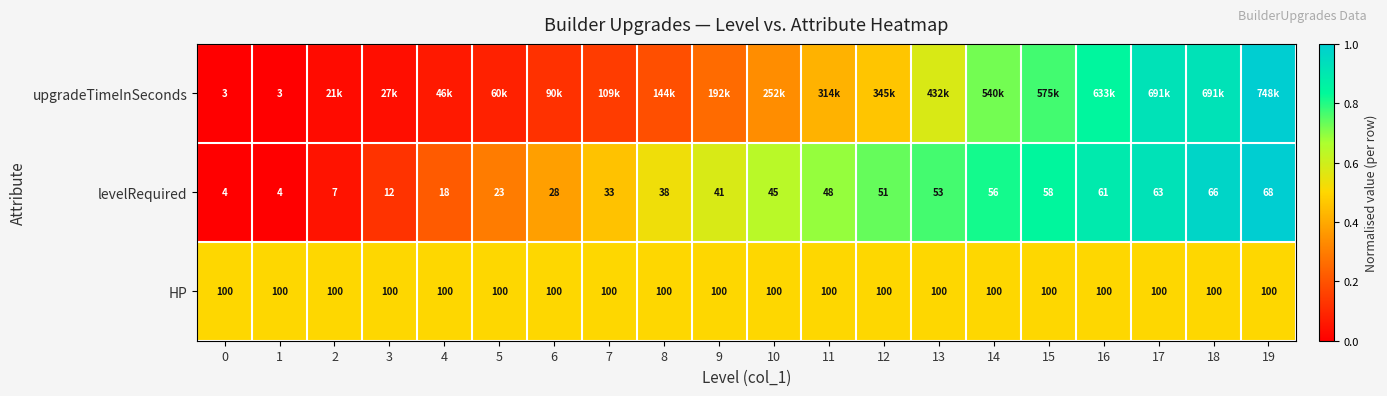

Is the value of HP at 18 greater than the value of levelRequired at 0?

Yes